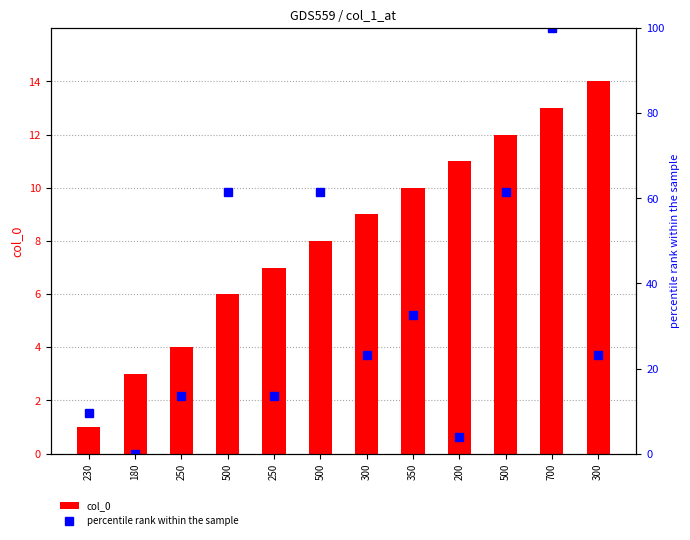

How many distinct data groups are displayed?

2